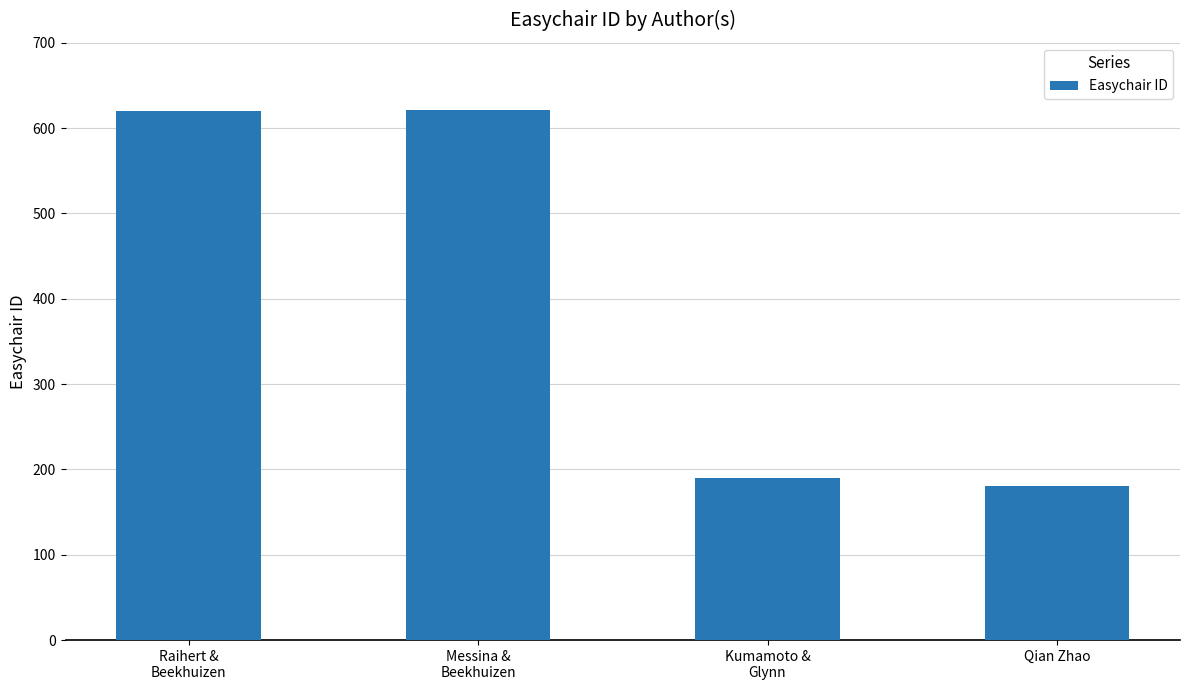

What is the smallest value displayed?

181